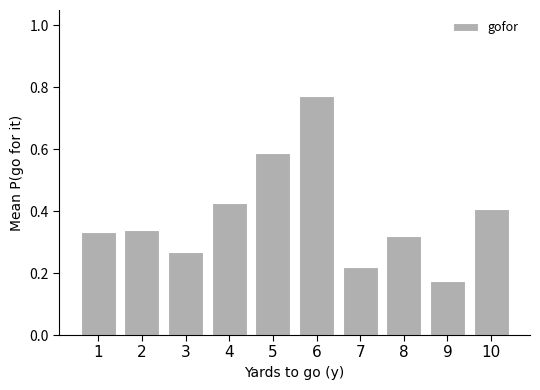

Does the chart contain any negative values?

No